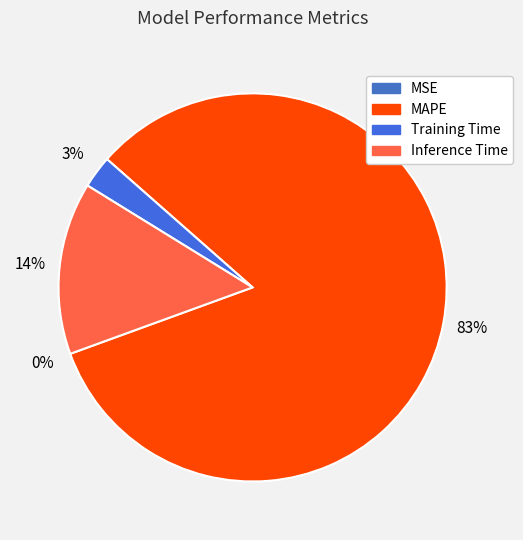

The MAPE slice represents 83% of the pie. True or false?

True